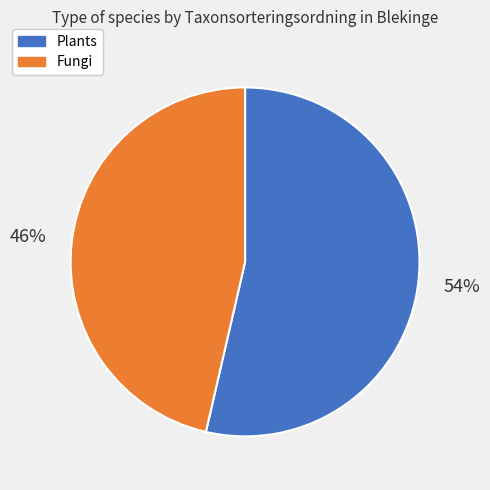

To the nearest percent, what is the average slice percentage?

50%